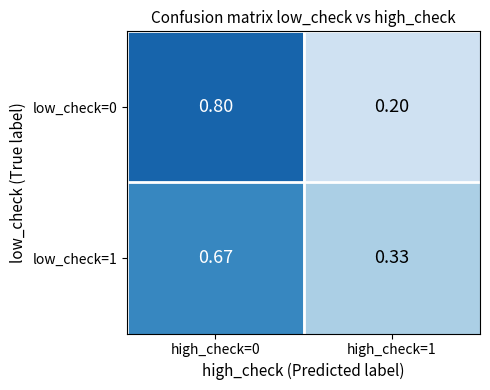

Count the number of data series in this chart.

2